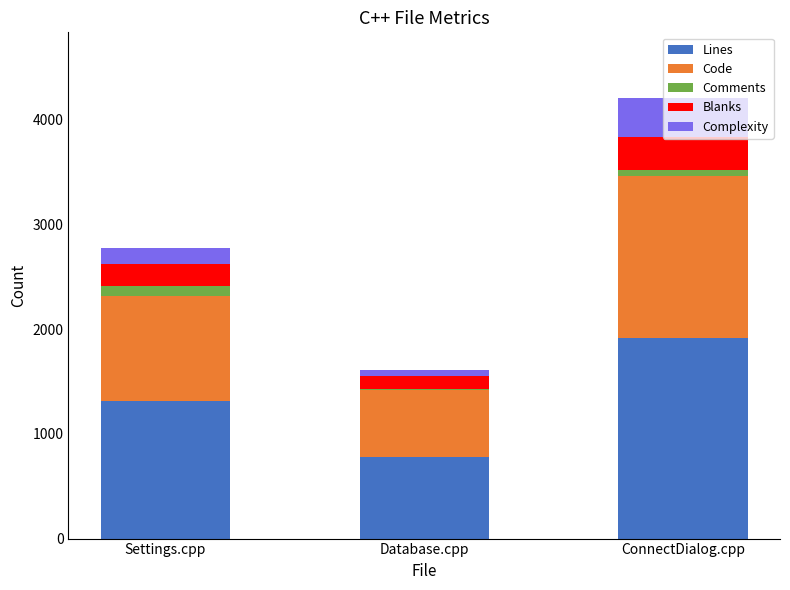

True or false: Lines has a value of 735 at ConnectDialog.cpp.

False